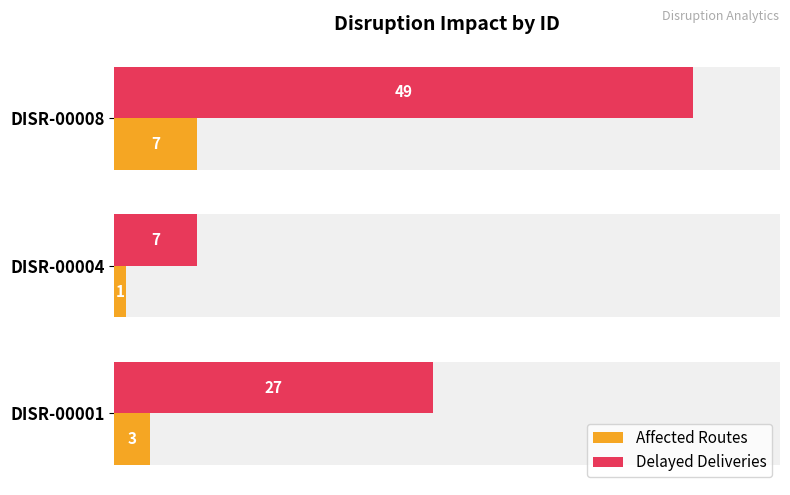

What is the maximum value shown in the chart?

49